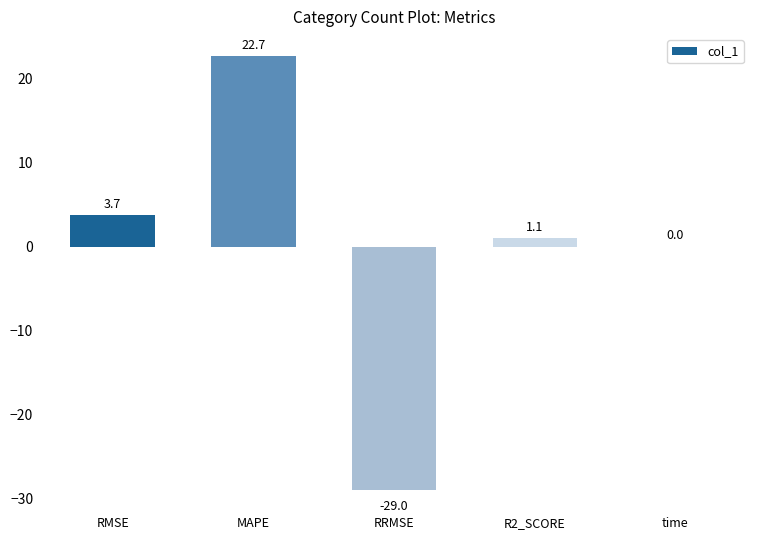

Where does the data first go above 1?

RMSE